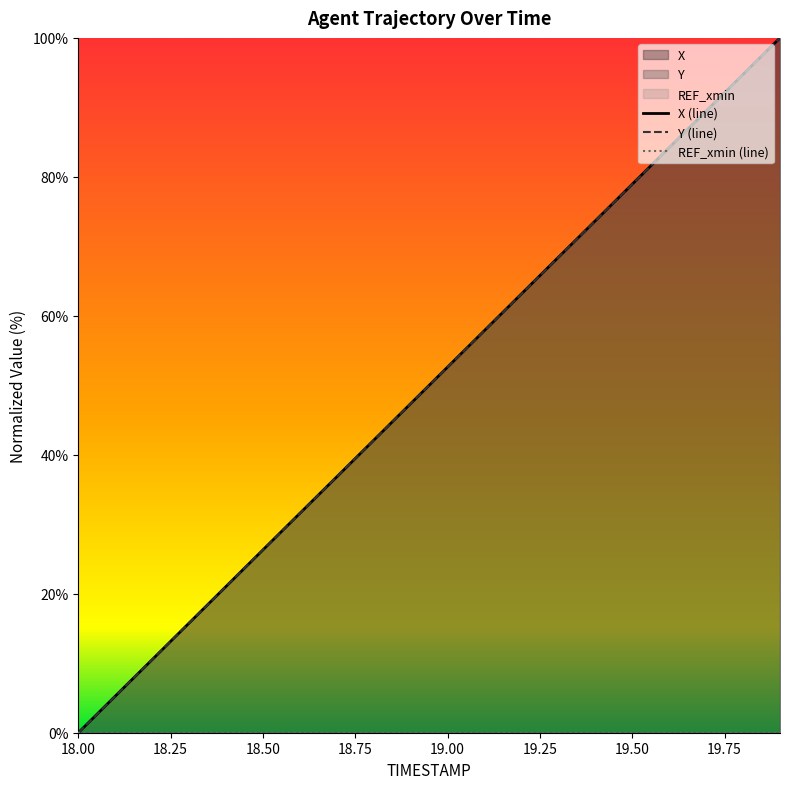

What is the highest value of the Y (line) series?

100.0